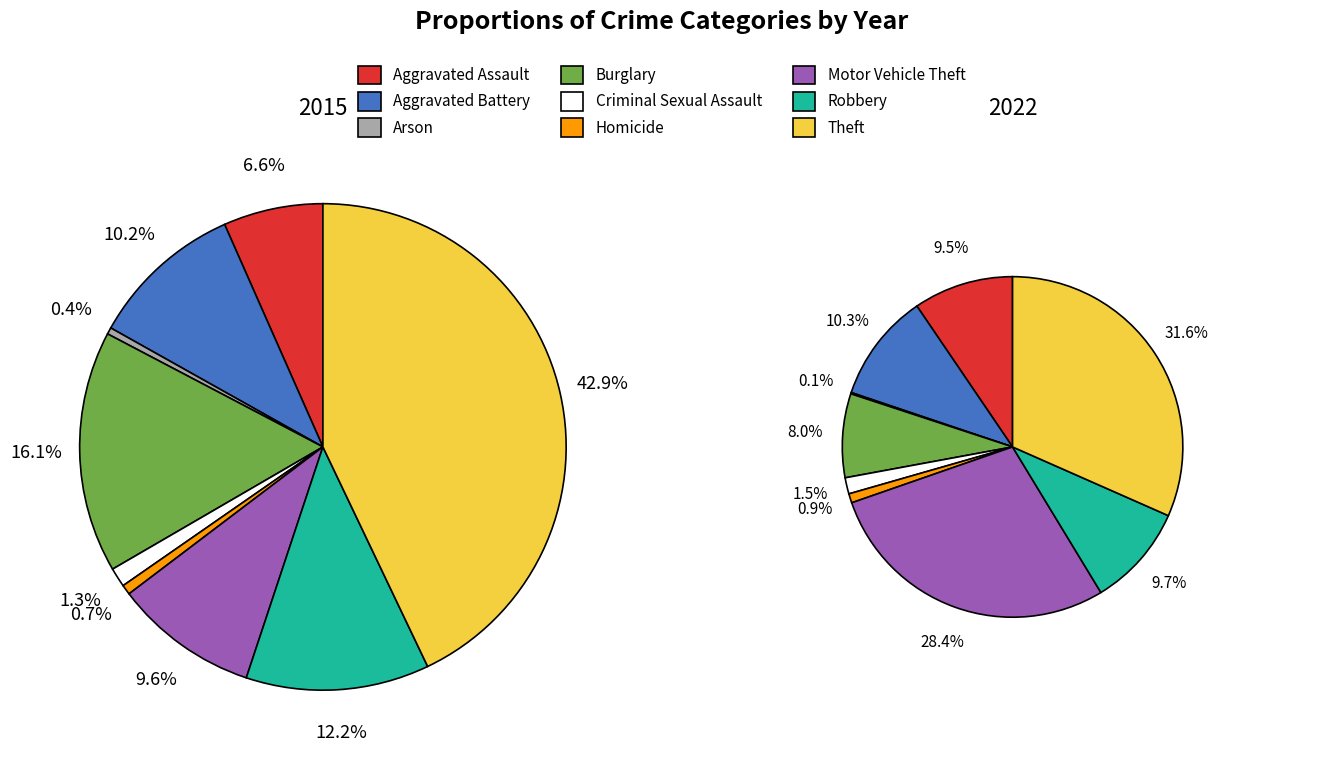

What is the difference between the highest and lowest values at 2?

7